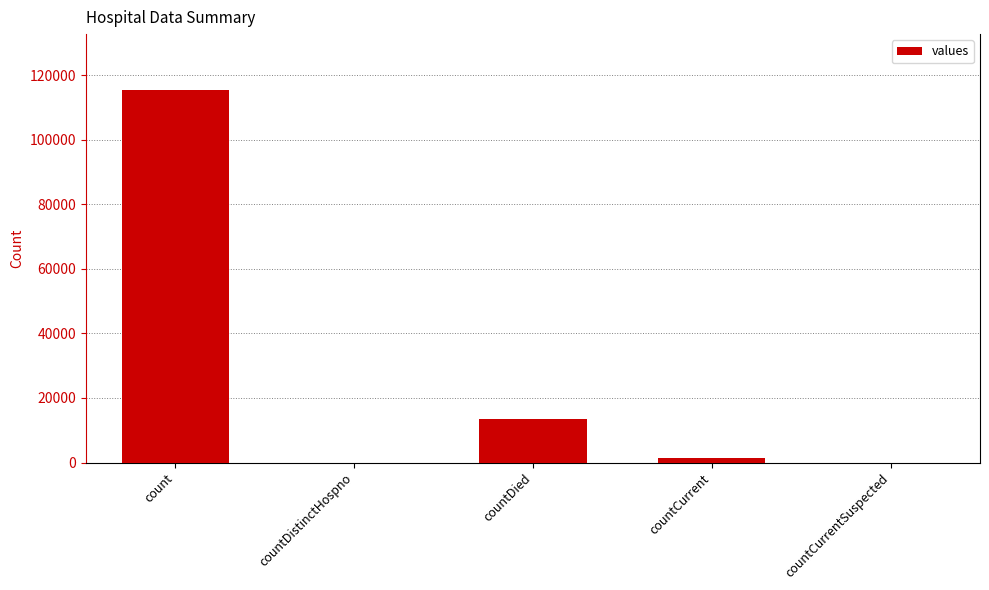

Reading left to right, list all the values displayed in this chart.

115379	0	13343	1383	0